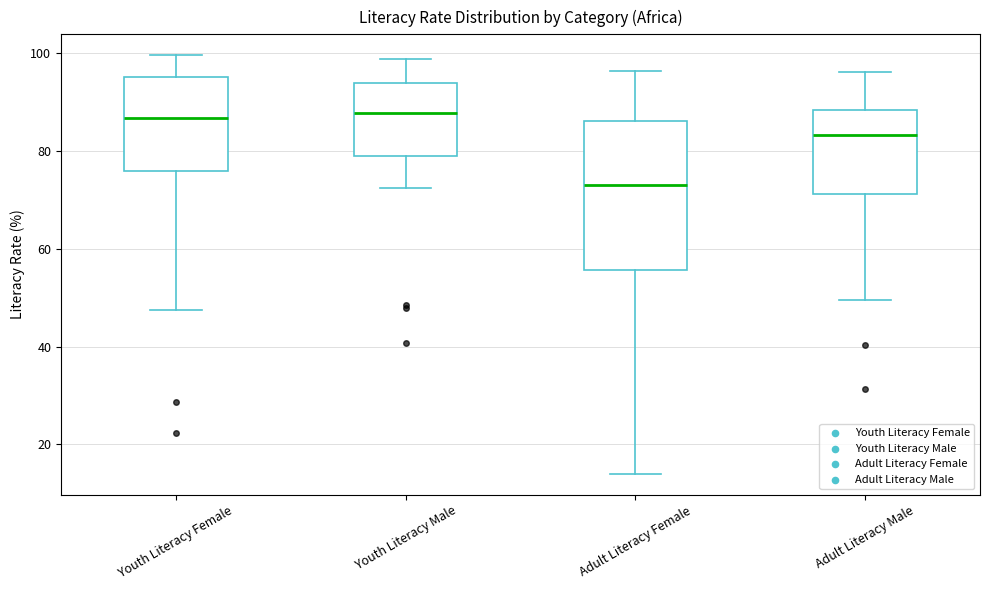

Comparing the boxes themselves (not the whiskers), which one is the tallest?

Adult Literacy Female